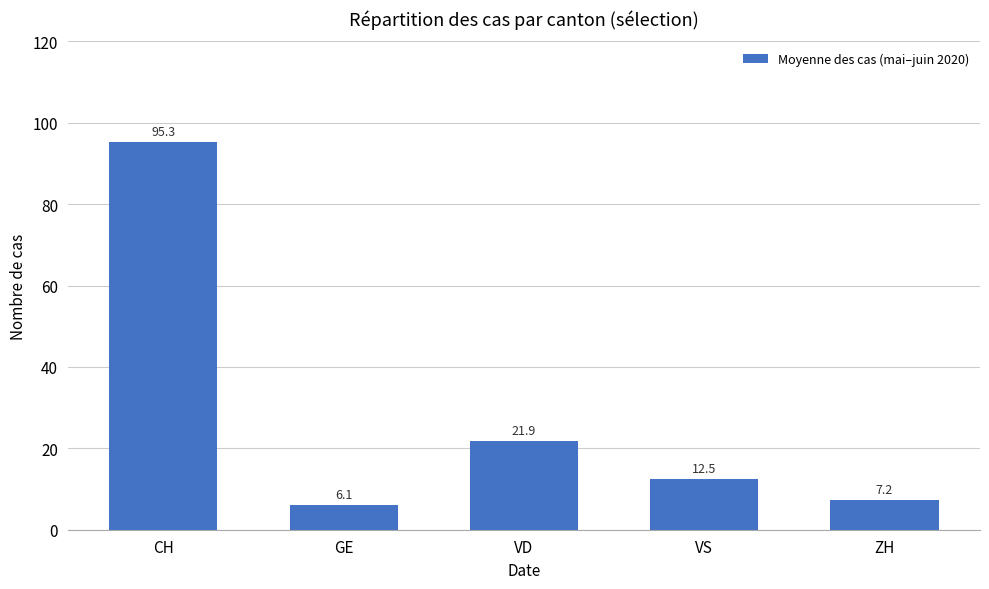

At which label does the data first exceed 12?

CH